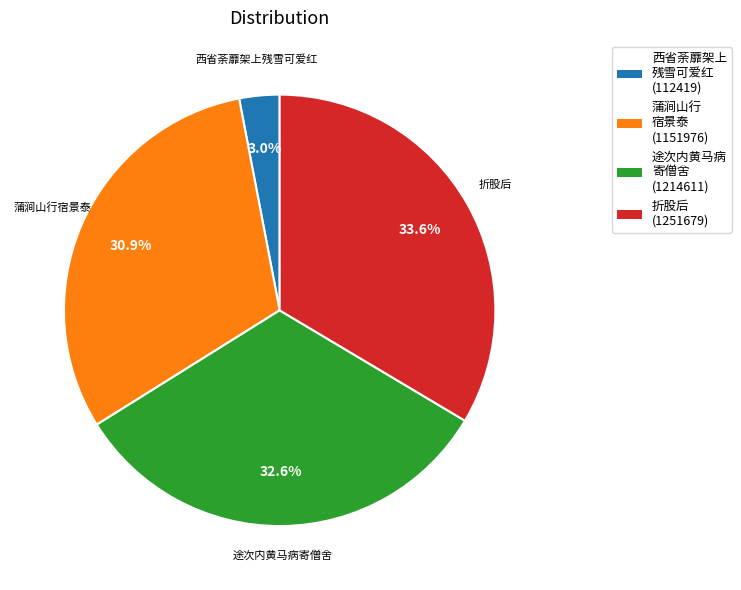

Combined, what portion of the pie is 折股后 and 途次内黄马病寄僧舍?

66.1%